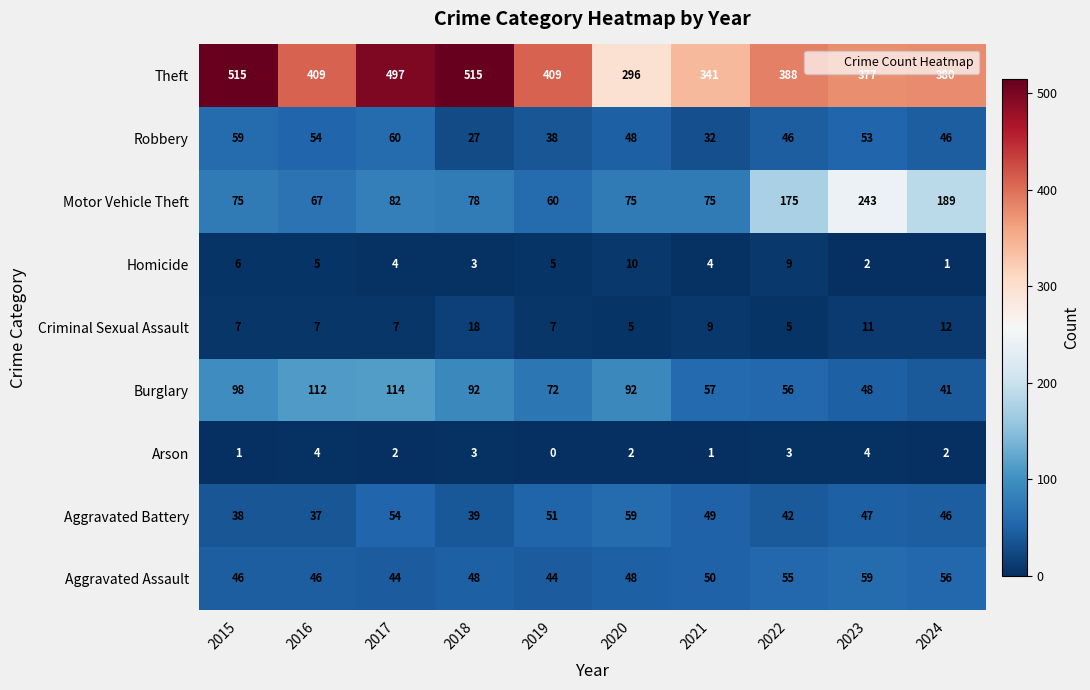

What is the difference between the Burglary values at 2015 and 2023?

50